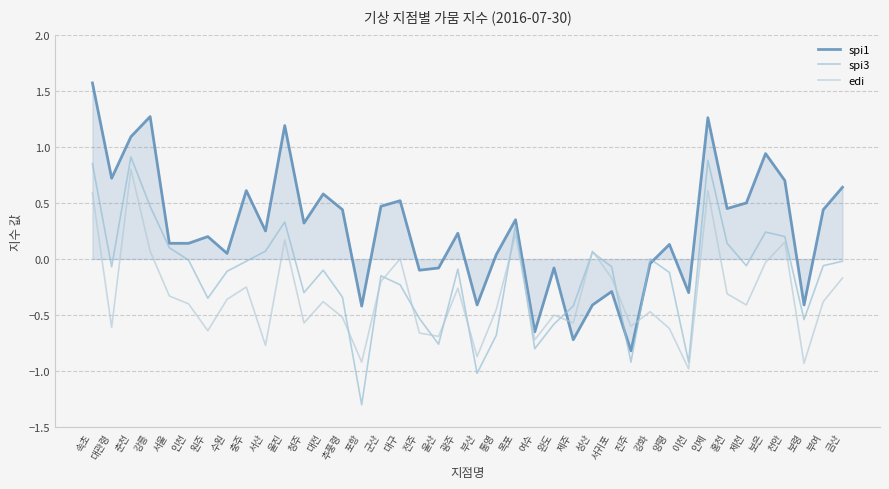

At which category is the sum across all series the highest?

속초